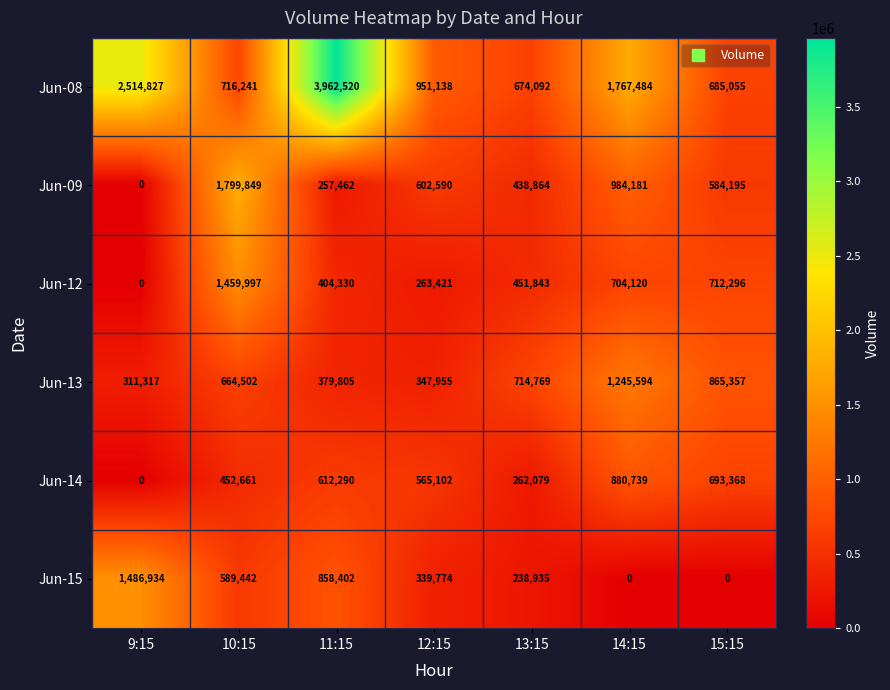

What is the maximum value shown in the chart?

3962520